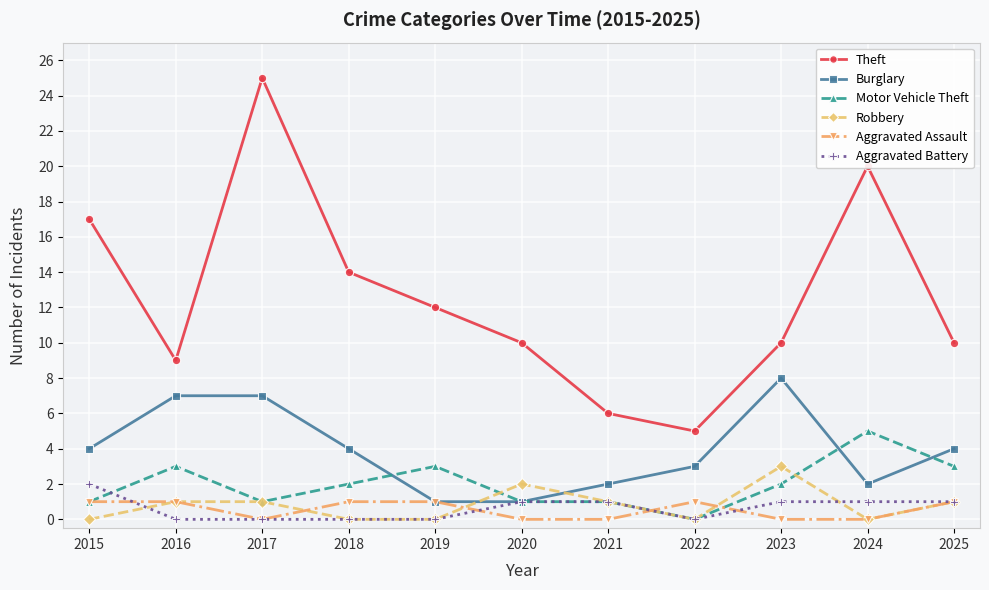

At how many categories does at least one series exceed 2?

11